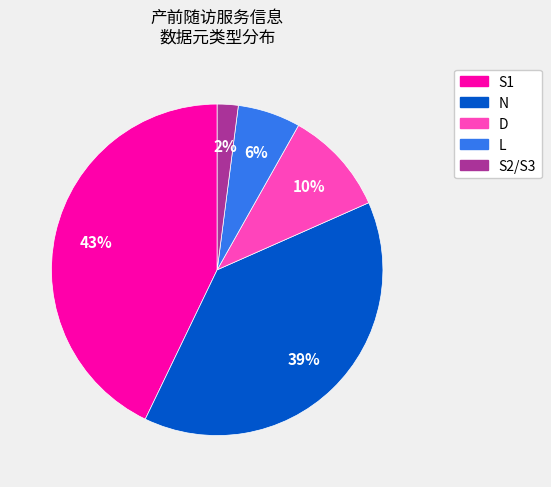

To the nearest percent, what is the difference between the largest and smallest slice percentages?

41%